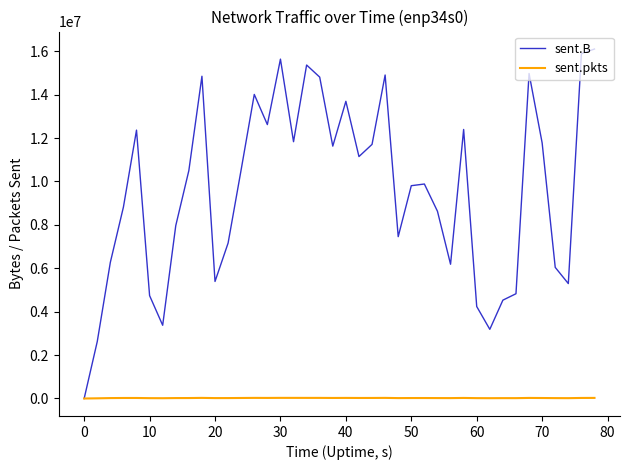

What is the maximum value for sent.B?

16104107